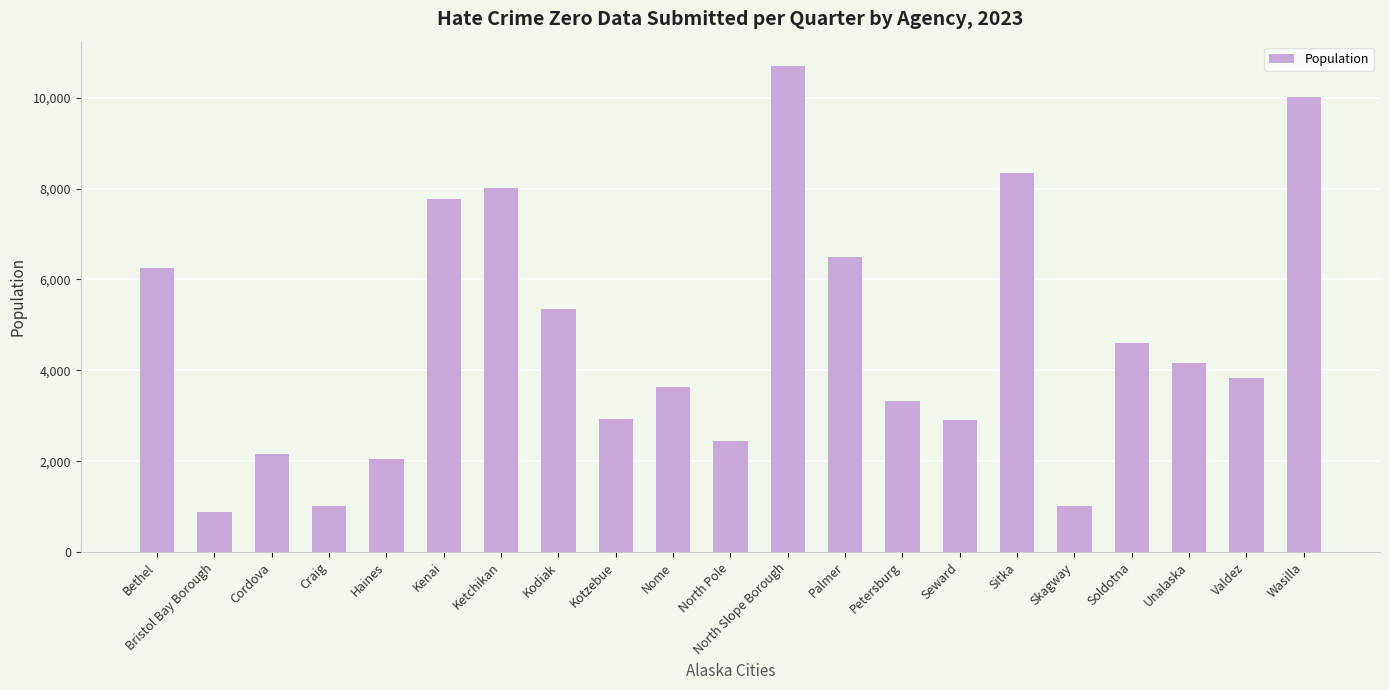

What is the label of the 3rd bar from the left?

Cordova